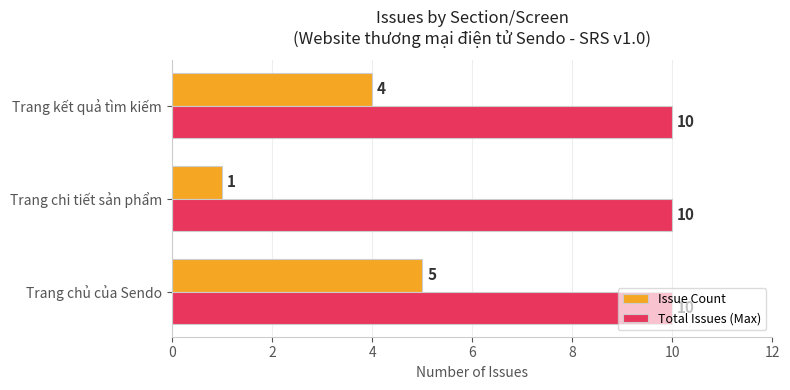

Is it true that Total Issues (Max) equals 5 at Trang kết quả tìm kiếm?

False